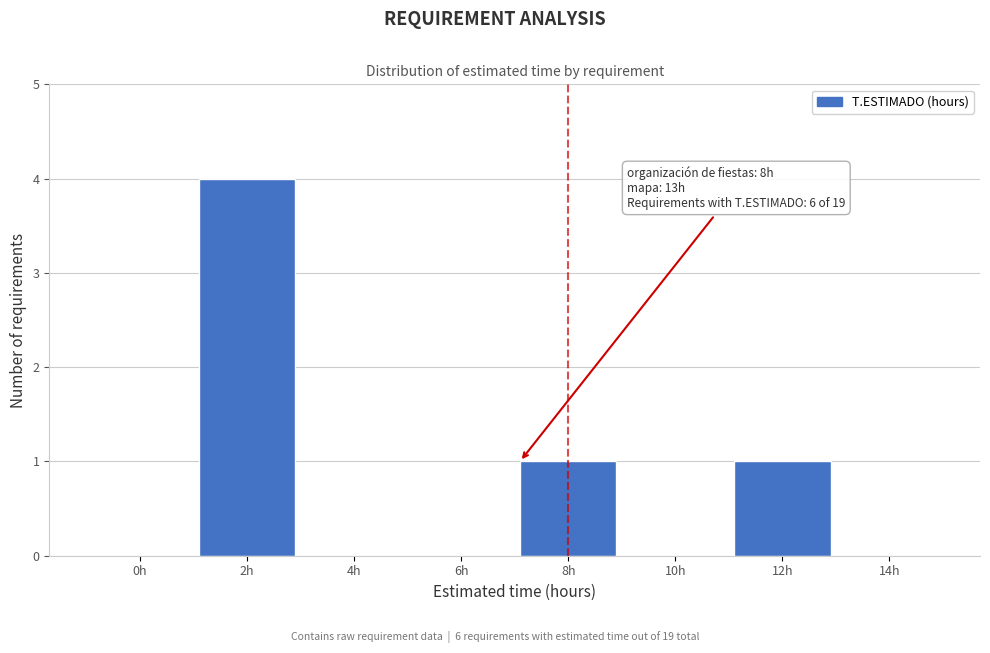

Reading left to right, what are all the values shown in this chart?

0h=0	2h=4	4h=0	6h=0	8h=1	10h=0	12h=1	14h=0